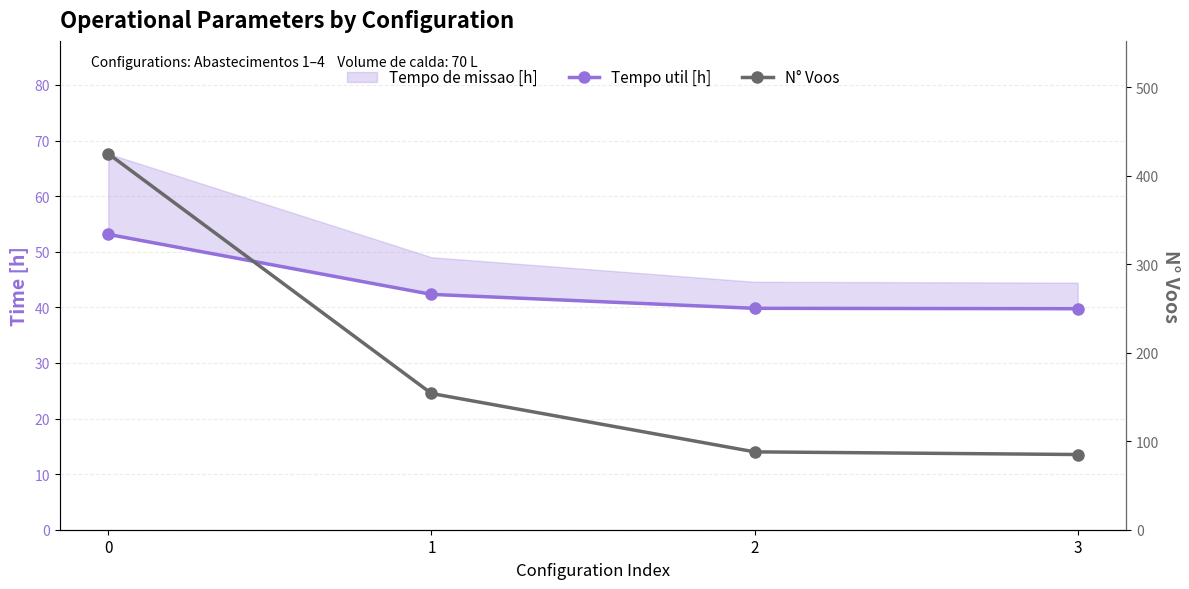

What is the sum of the Tempo util [h] values at 1 and 0?

95.4